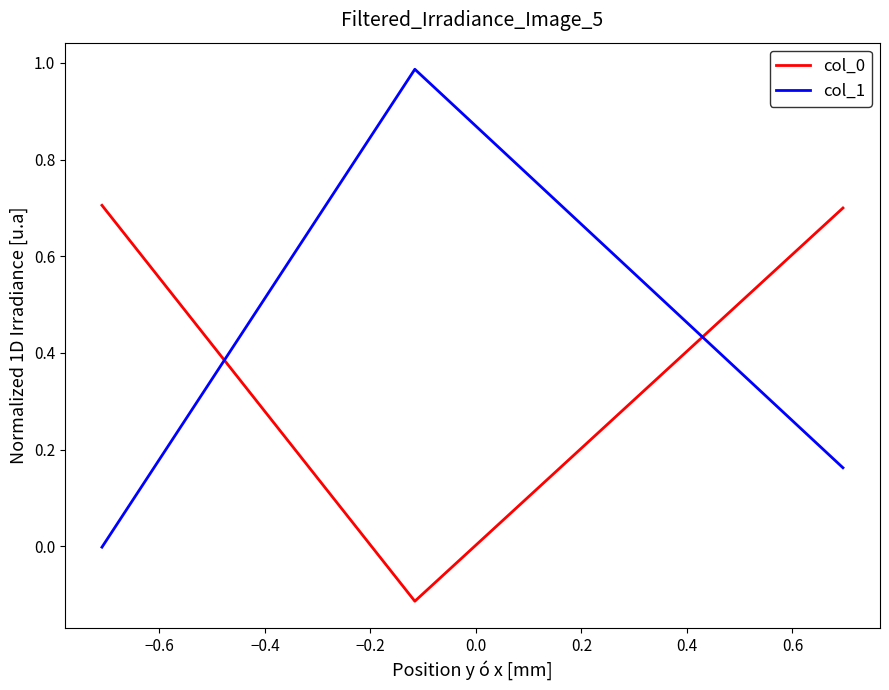

What is the average value of the col_1 series?

0.4